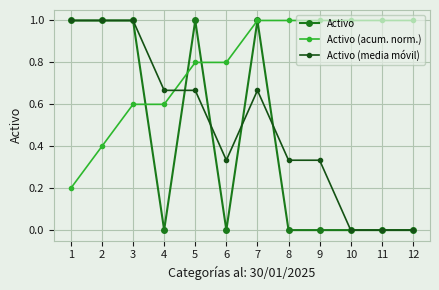

How many data points does each series have?

12